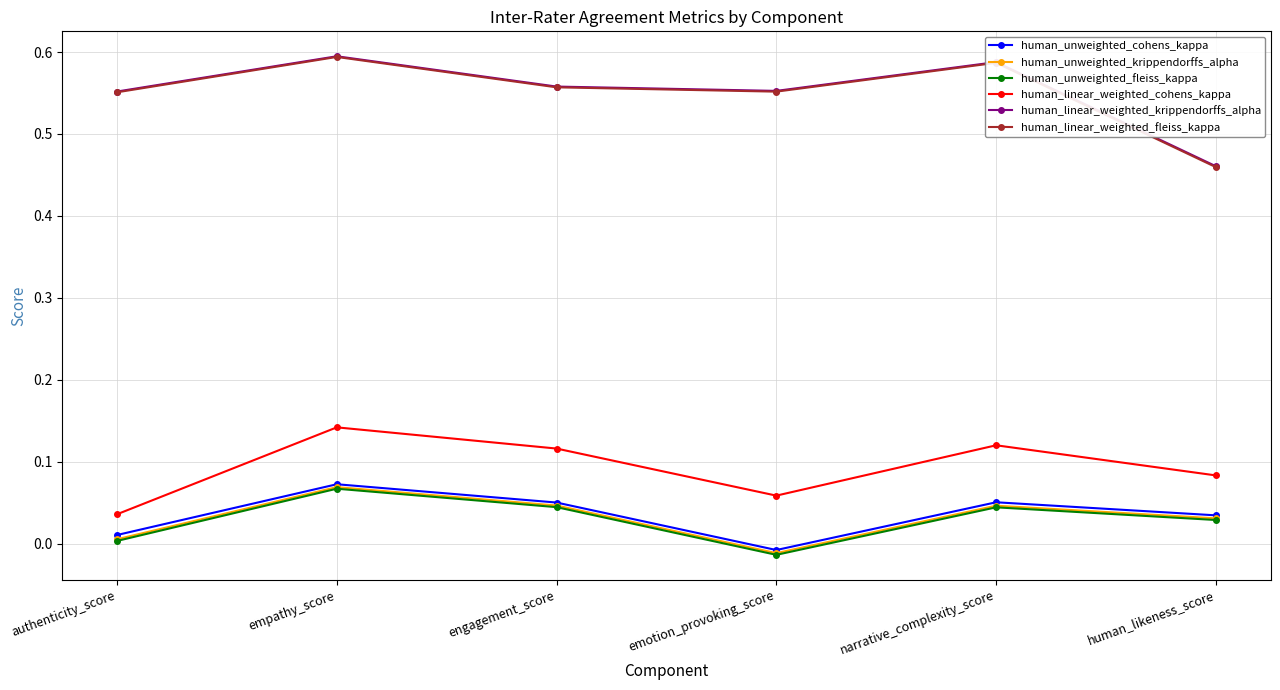

In human_unweighted_cohens_kappa, how many points are lower than both neighbors (excluding endpoints)?

1